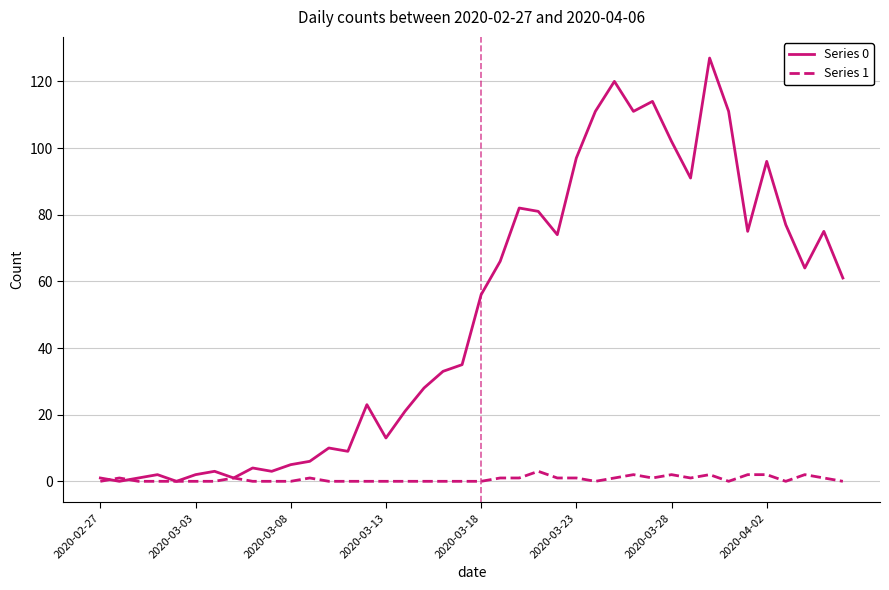

Which series has the largest total across all categories?

Series 0